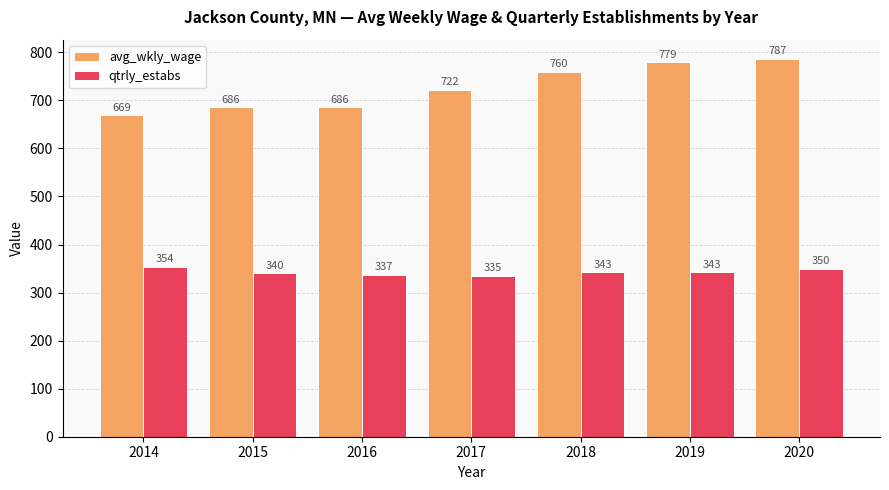

What is the value of the qtrly_estabs bar at the 4th from the left?

335